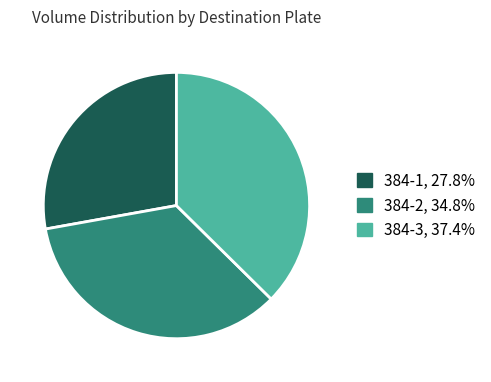

What is the ratio of the value at 384-2 to the value at 384-3?

0.9